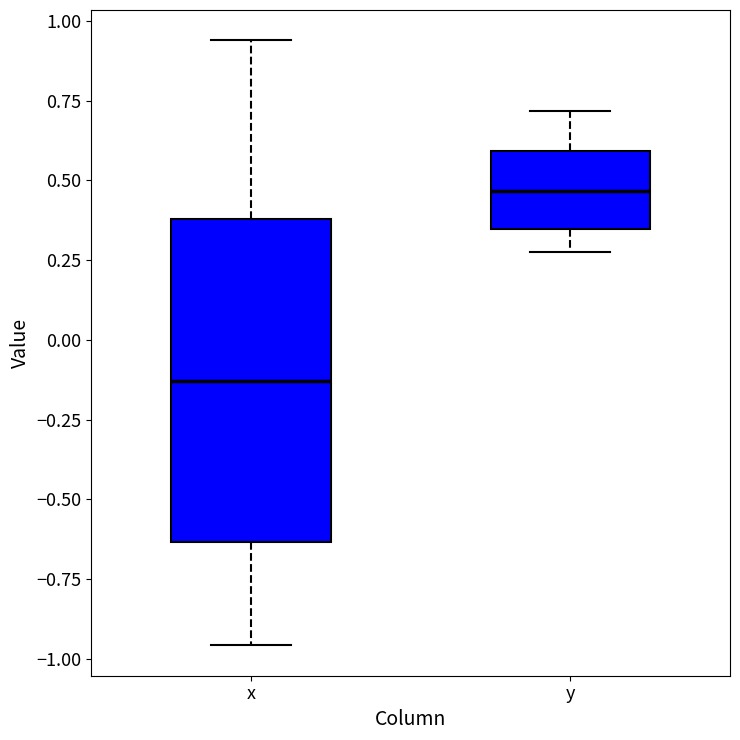

Comparing the boxes themselves (not the whiskers), which one is the tallest?

x